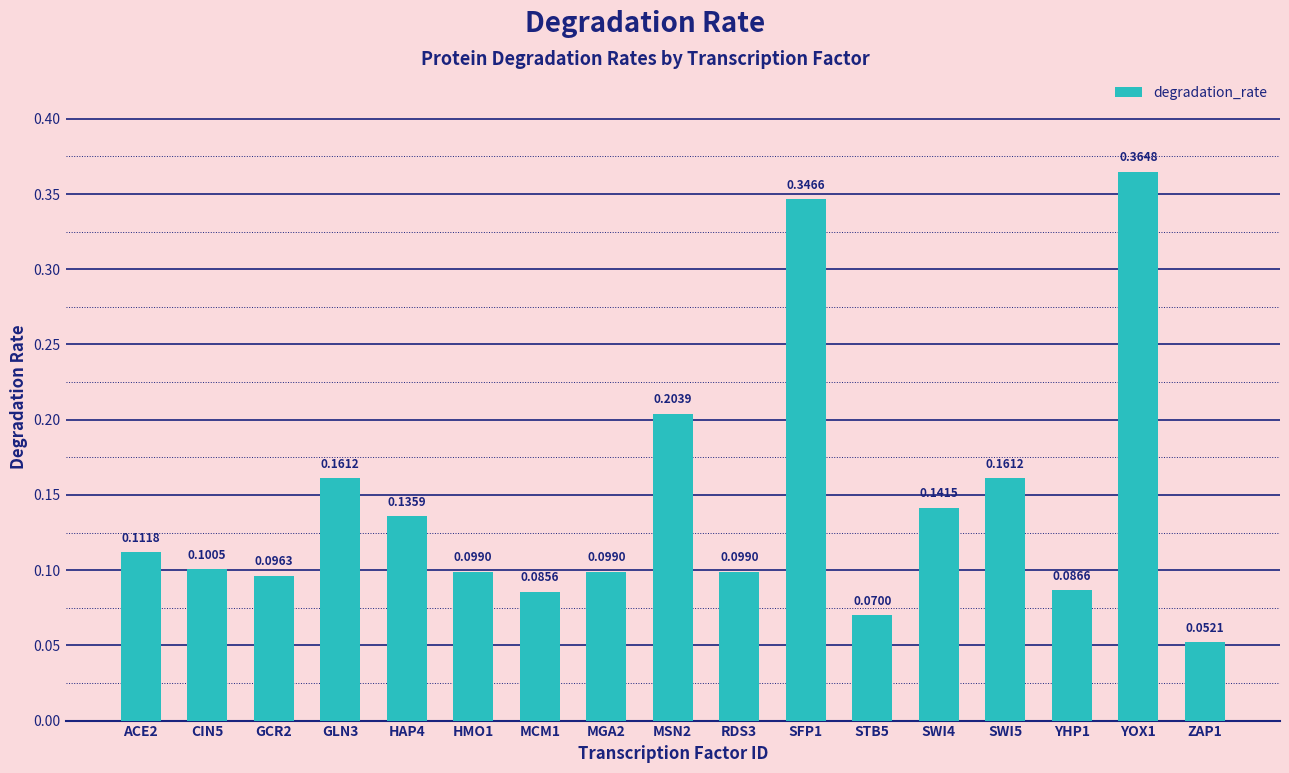

What is the change in value from HMO1 to SWI5?

+0.1